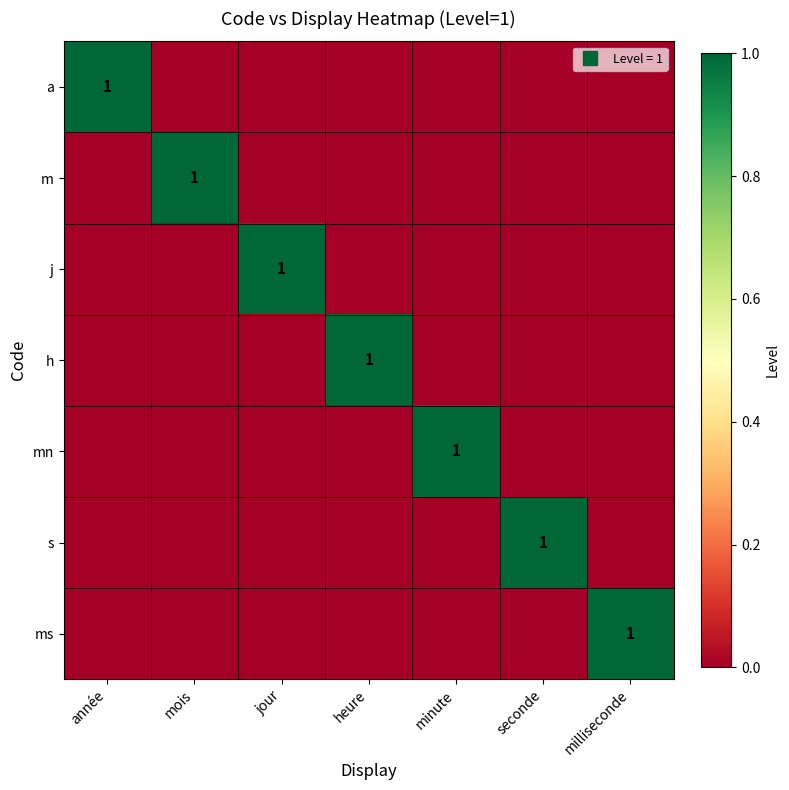

The m series shows 0 at minute. True or false?

False